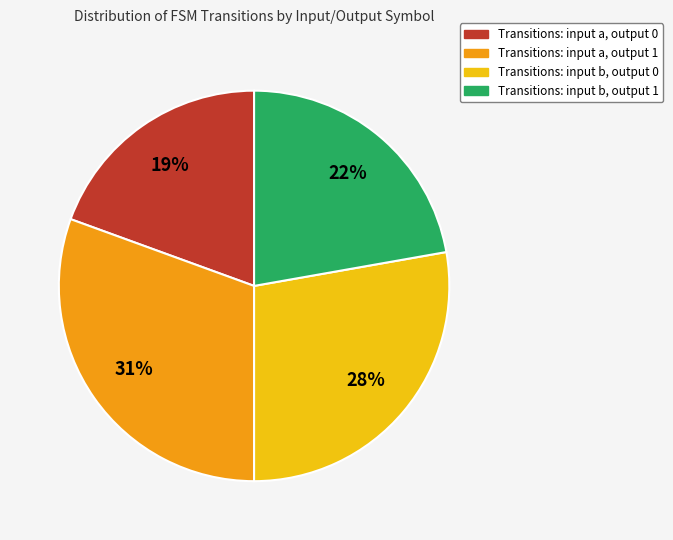

Which has a higher value, Transitions: input b, output 1 or Transitions: input a, output 0?

Transitions: input b, output 1